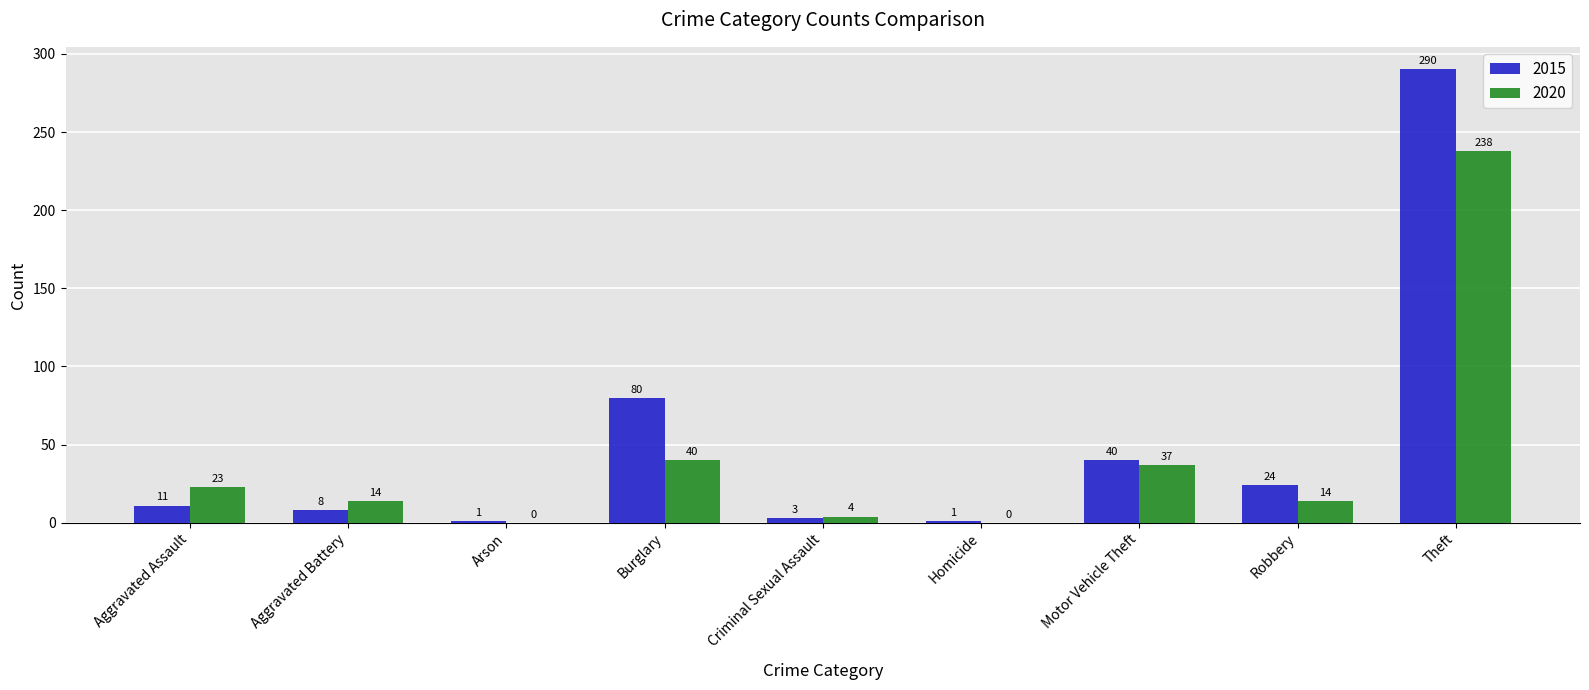

What are all the series names shown in the legend?

2015, 2020